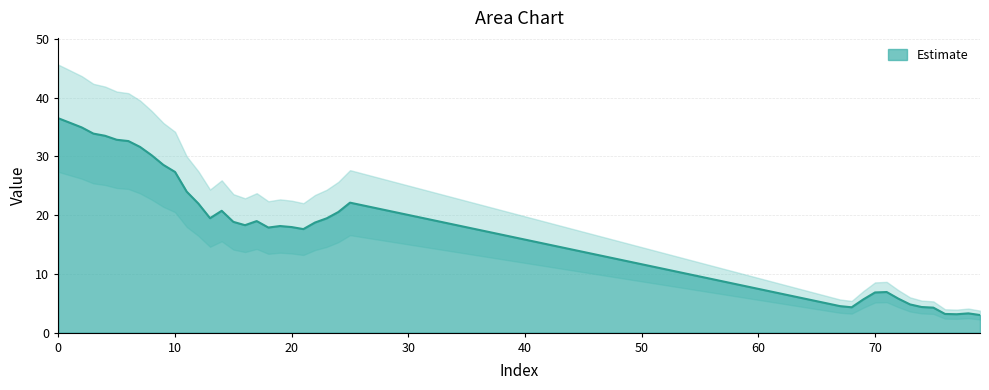

What is the approximate value at 8?

30.2